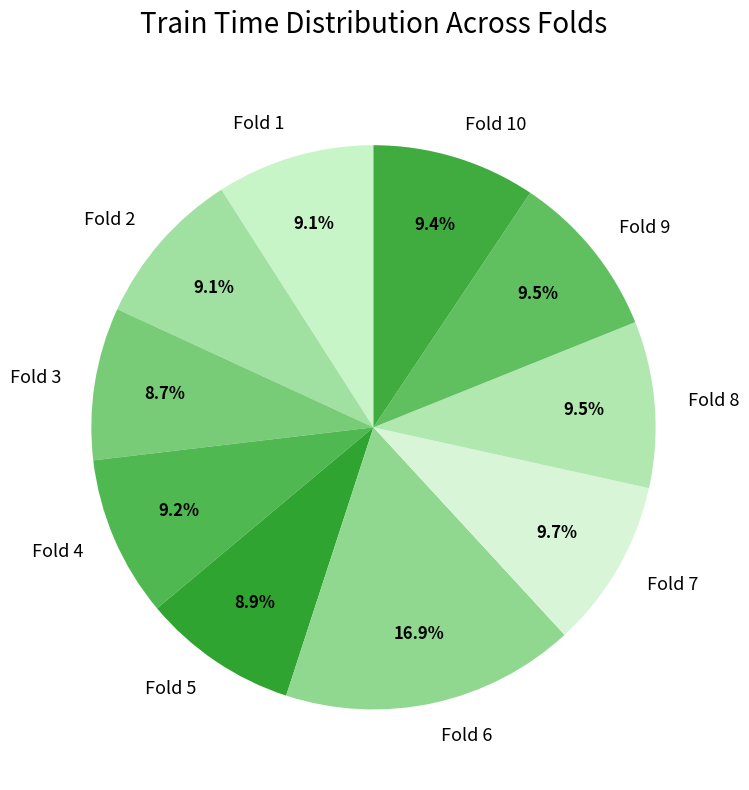

What is the largest slice in the pie chart?

Fold 6